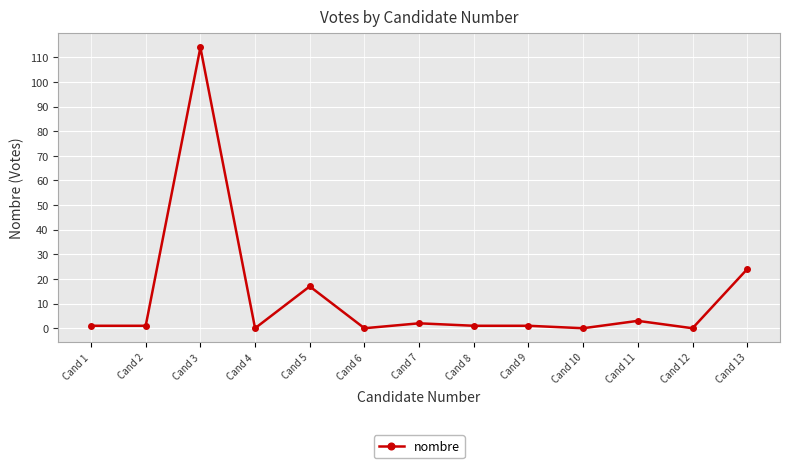

Count the number of categories in the chart.

13